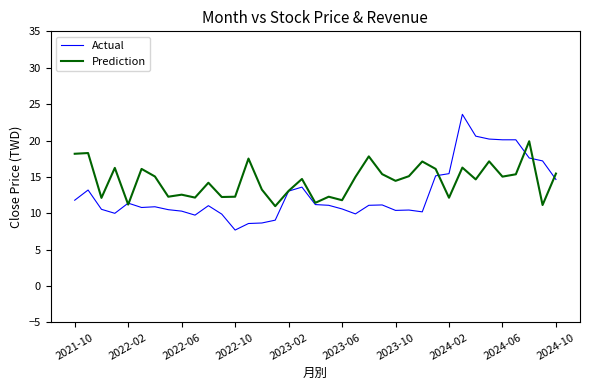

What is the highest value of the Actual series?

23.6